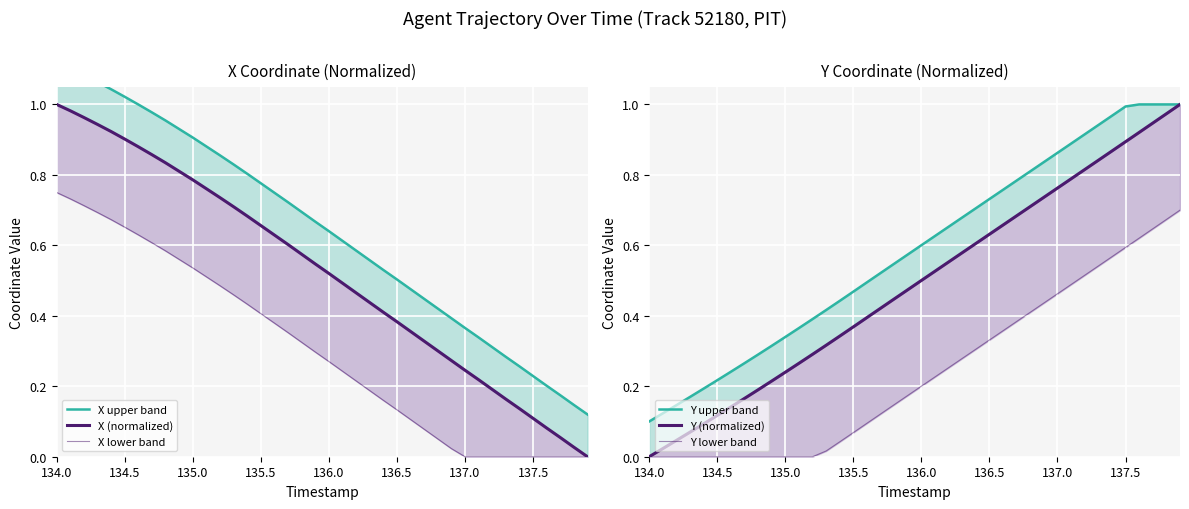

Which series has the largest total across all categories?

X upper band